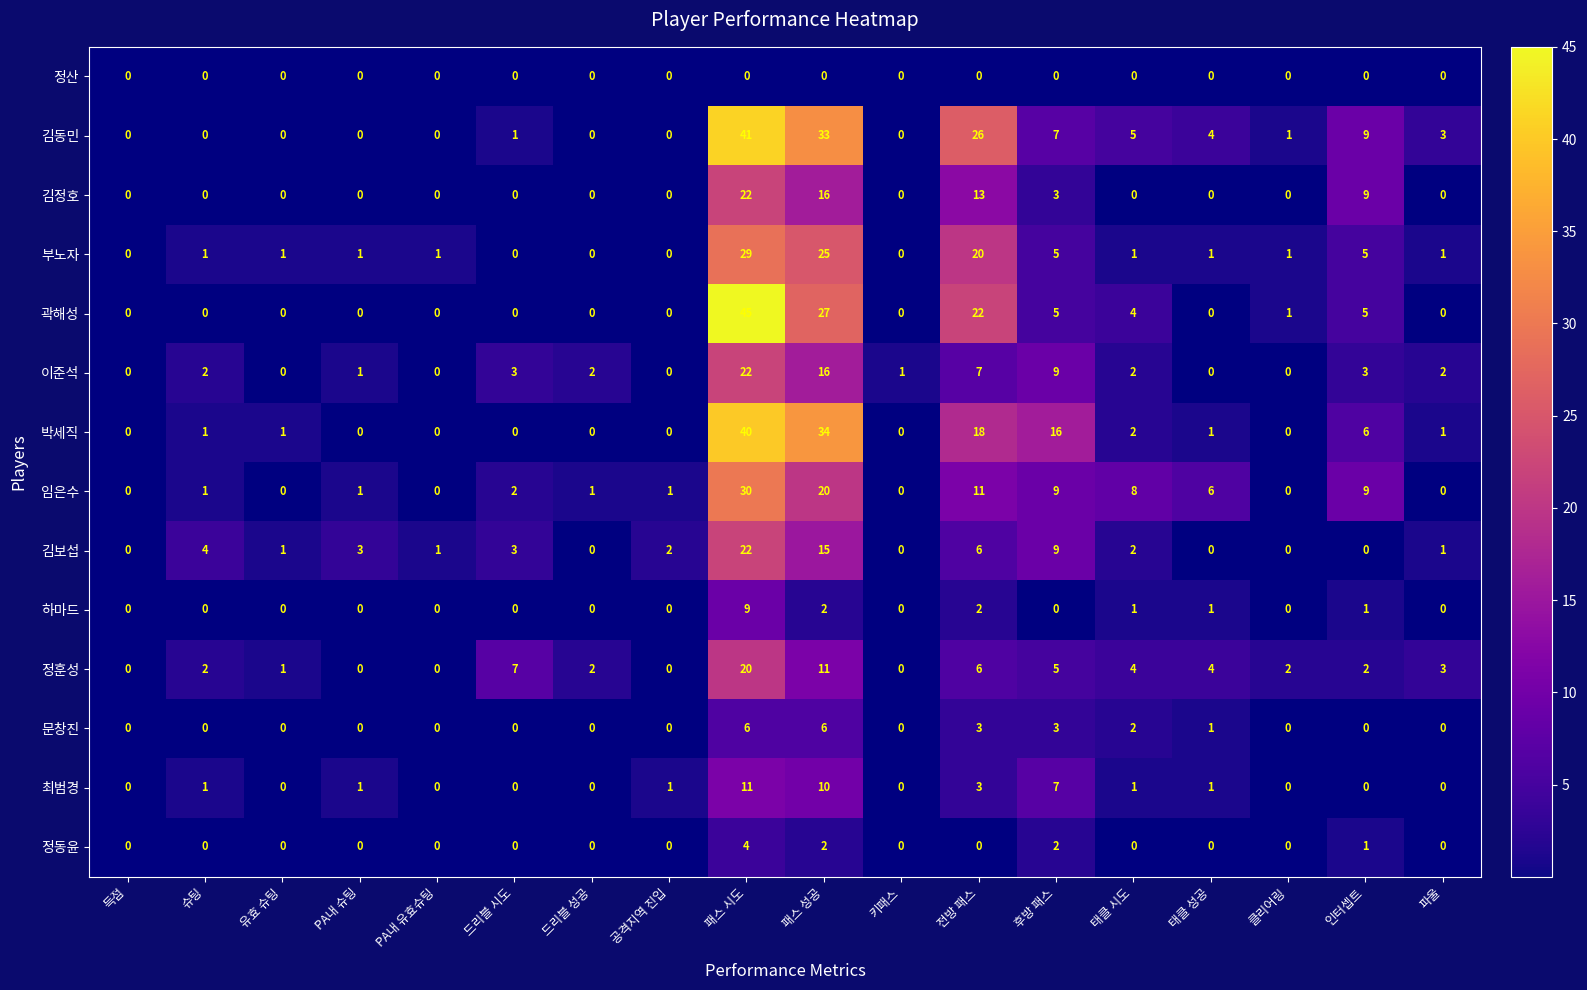

What is the maximum value shown in the chart?

45